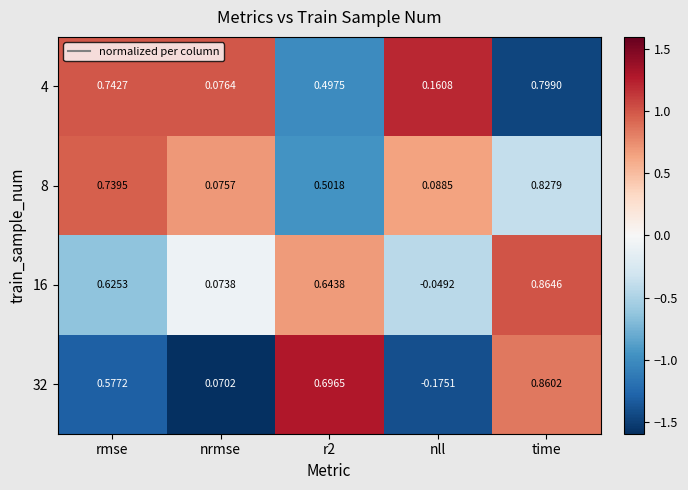

Which label corresponds to the smallest value in the chart?

nll